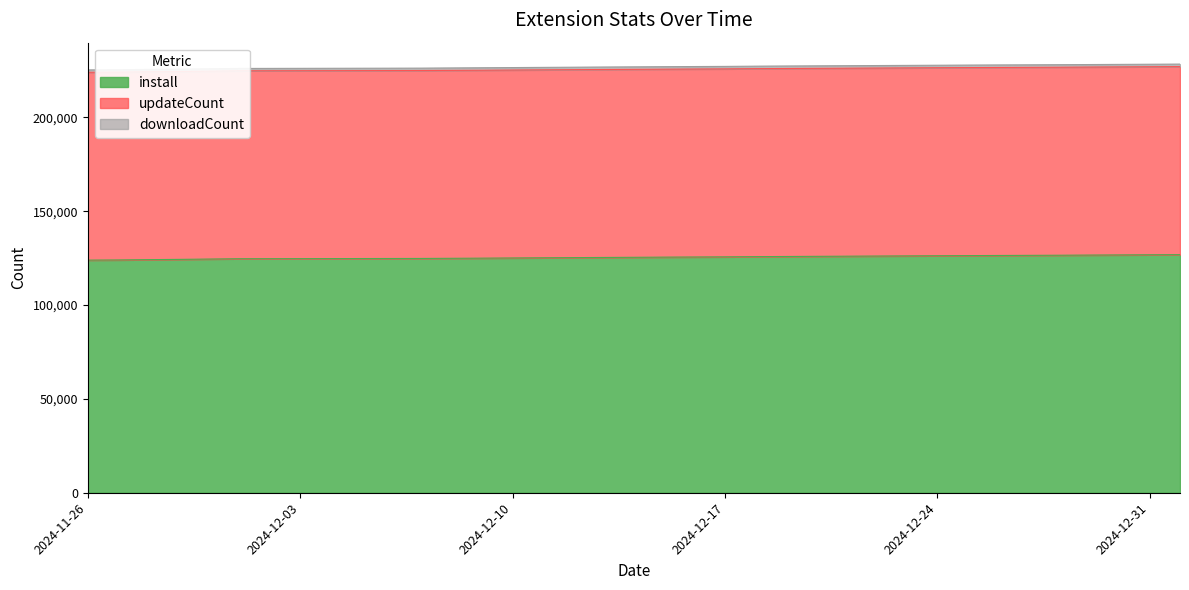

Does the chart display data point markers on the line(s)?

No